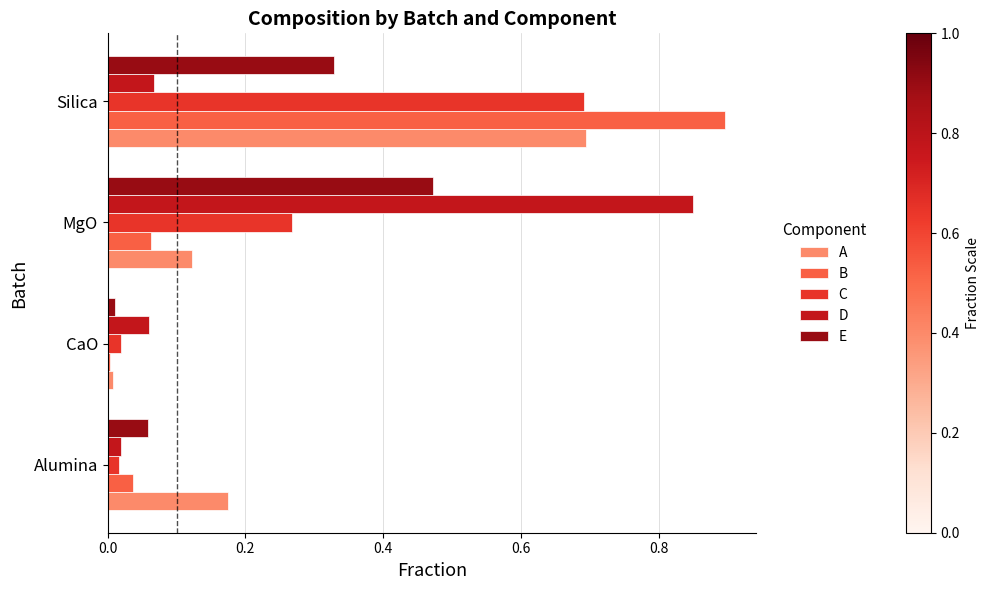

Between Alumina and Silica, which series saw the biggest shift?

B